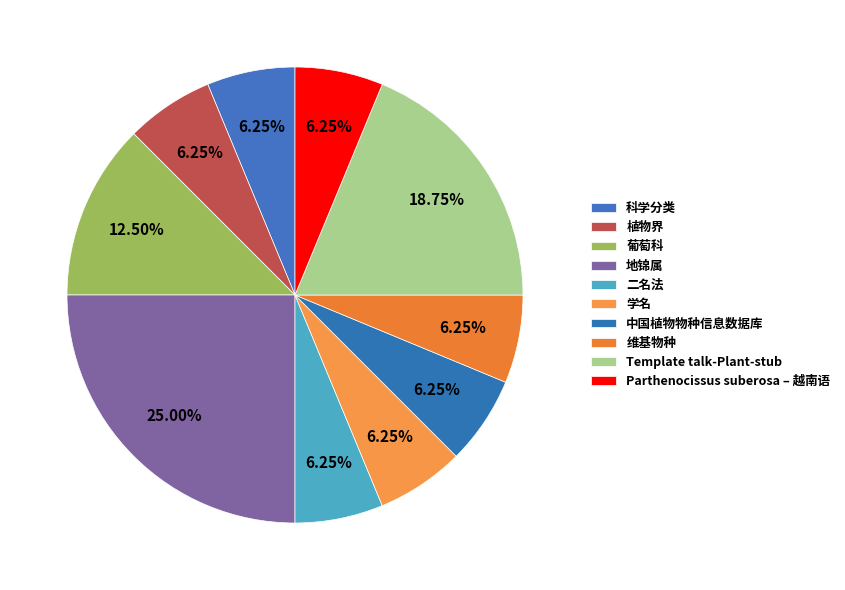

How many slices are in this pie chart?

10